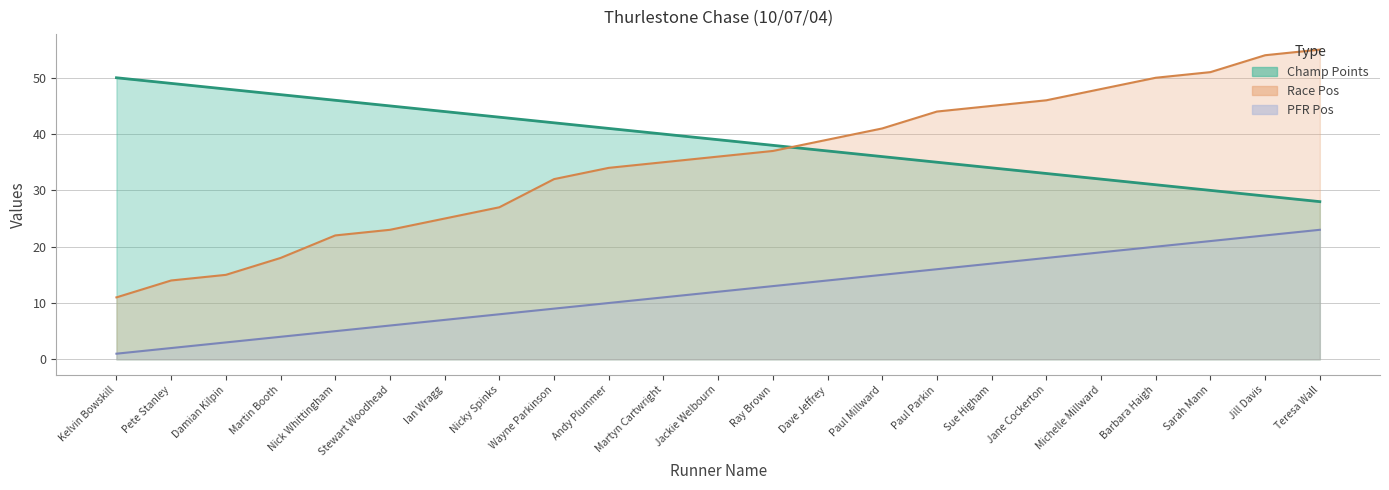

True or false: Race Pos and PFR Pos cross at least once.

False